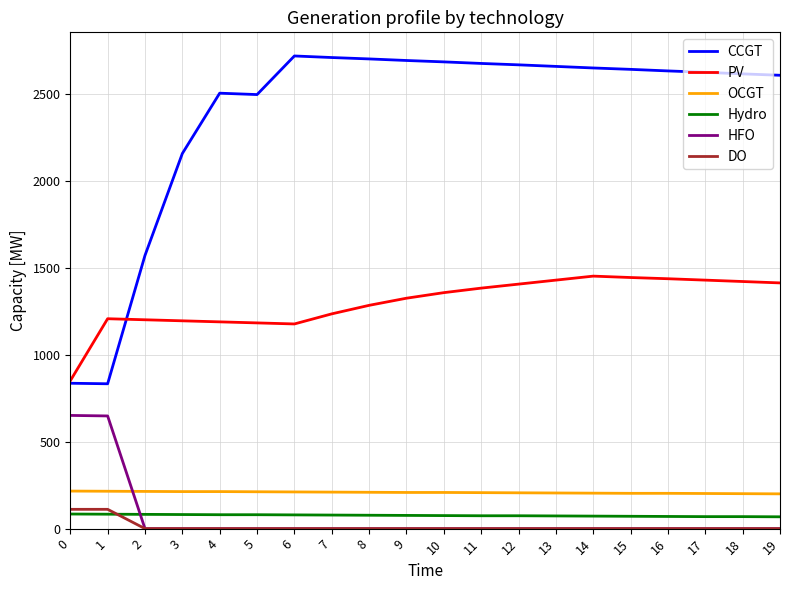

Is the value of HFO at 12 greater than the value of PV at 7?

No